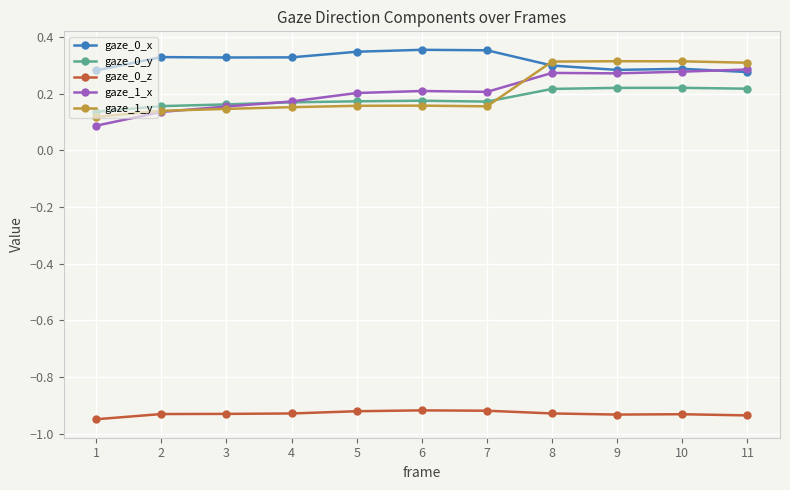

Between 2 and 4, which series saw the biggest shift?

gaze_1_x